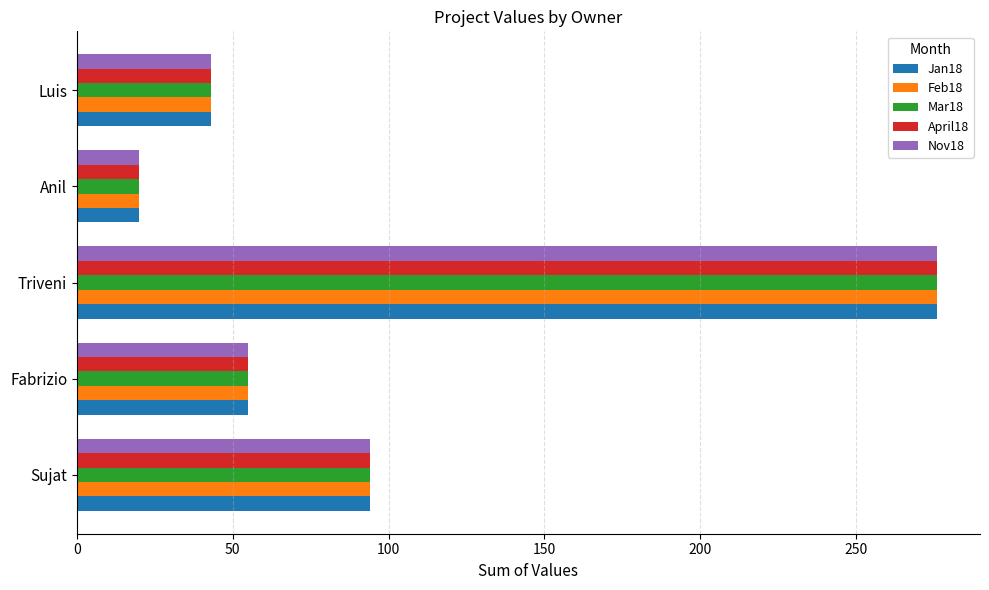

How many data points does each series have?

5